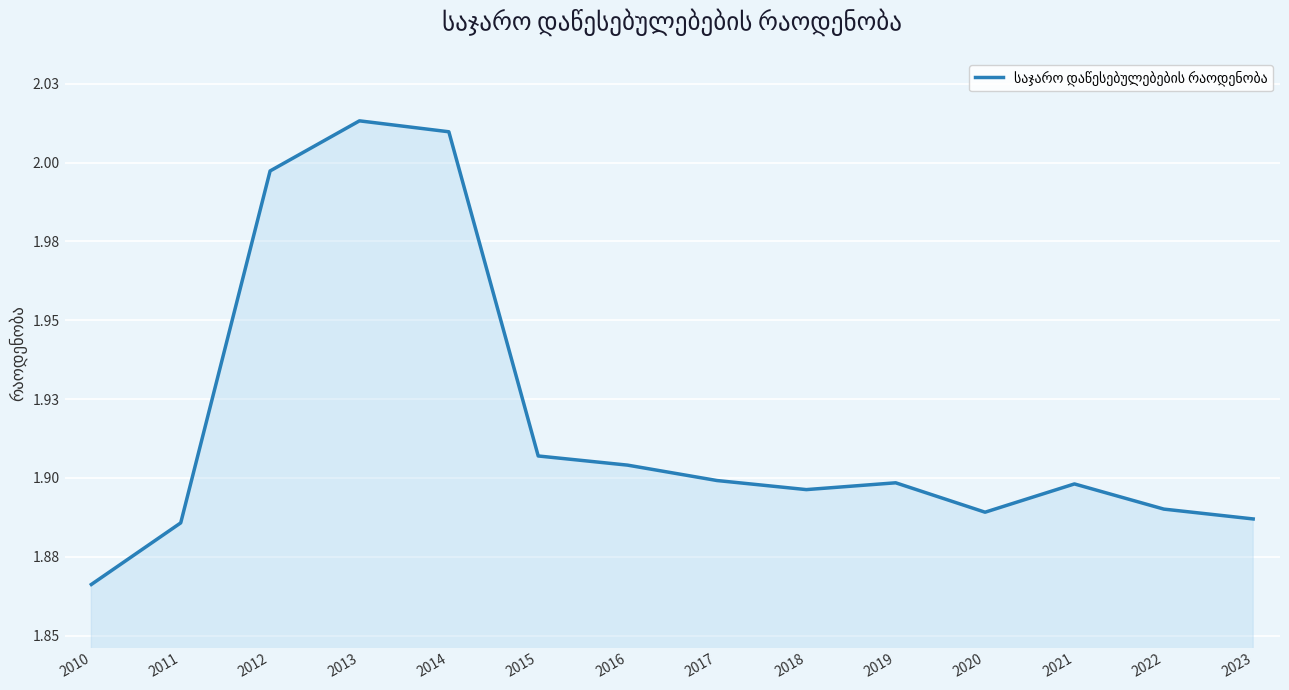

What is the sum of all values?

26.8